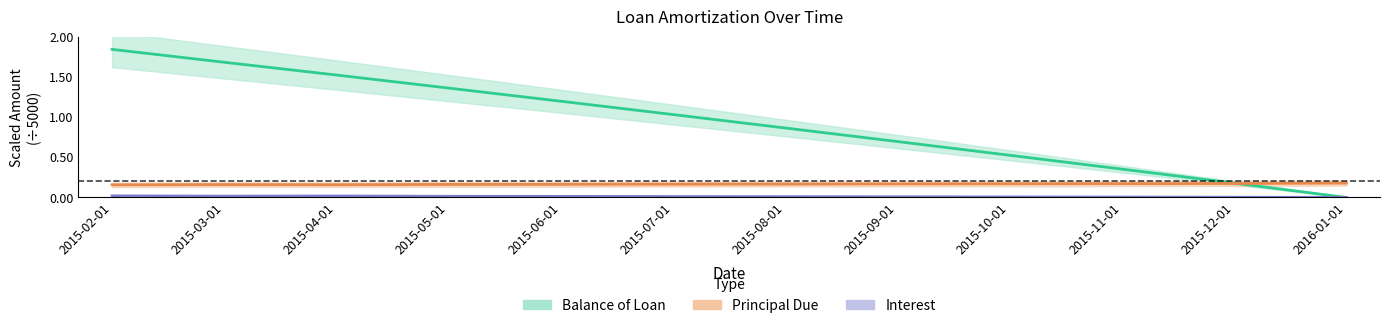

What is the difference between the maximum and minimum values in the Balance of Loan series?

1.8